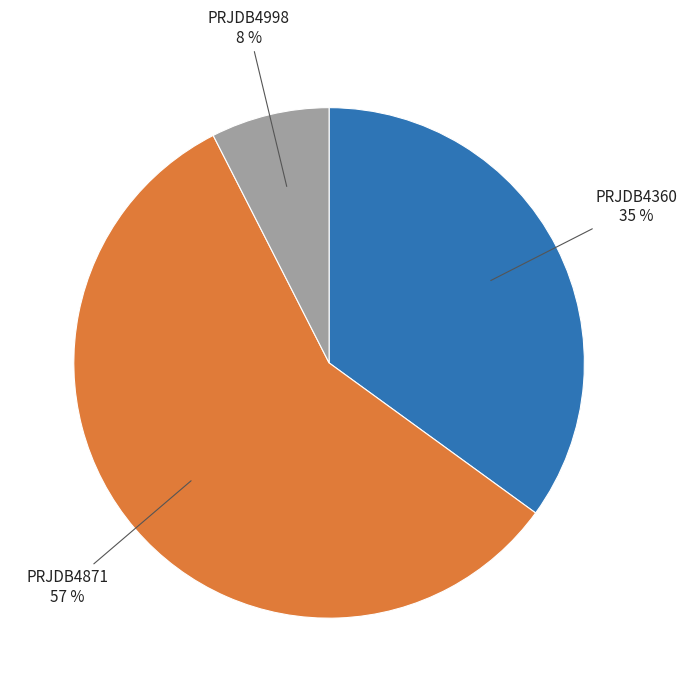

To the nearest percent, what is the average slice percentage?

33%